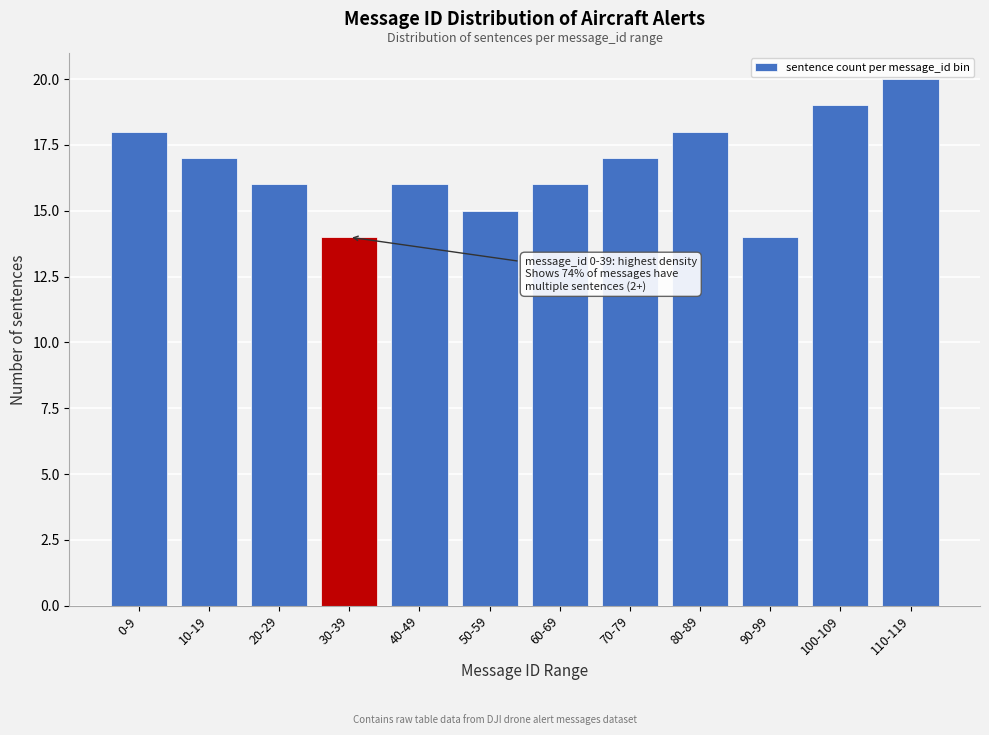

Reading left to right, transcribe all the data shown in this chart.

18	17	16	14	16	15	16	17	18	14	19	20